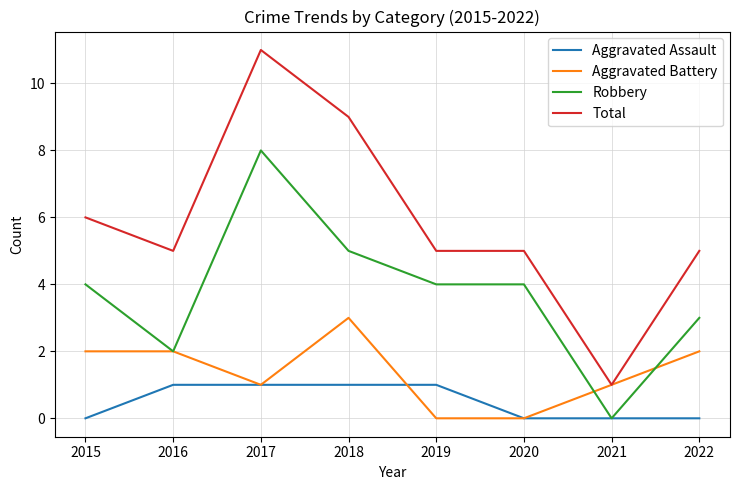

At which label is Total closest to 6?

2015